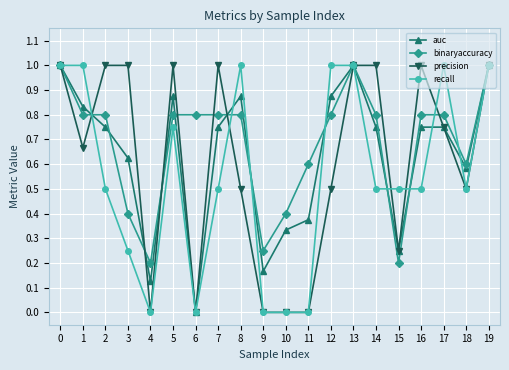

What is the difference between the highest and lowest values at 8?

0.5